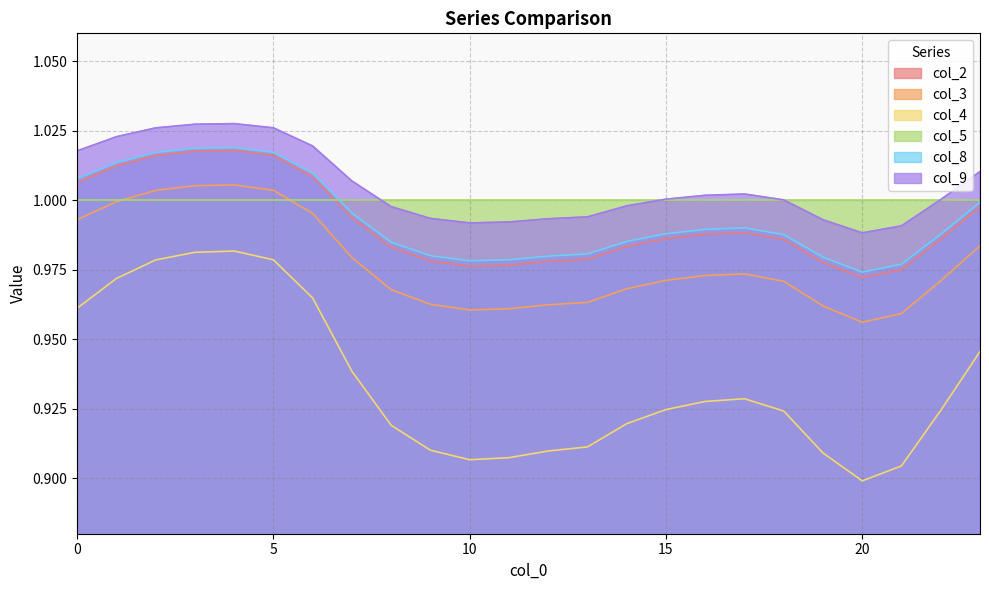

Reading left to right, transcribe all the data shown in this chart.

col_2: 1.0	1.0	1.0	1.0	1.0	1.0	1.0	1.0	1.0	1.0	1.0	1.0	1.0	1.0	1.0	1.0	1.0	1.0	1.0	1.0	1.0	1.0	1.0	1.0
col_3: 1.0	1.0	1.0	1.0	1.0	1.0	1.0	1.0	1.0	1.0	1.0	1.0	1.0	1.0	1.0	1.0	1.0	1.0	1.0	1.0	1.0	1.0	1.0	1.0
col_4: 1.0	1.0	1.0	1.0	1.0	1.0	1.0	0.9	0.9	0.9	0.9	0.9	0.9	0.9	0.9	0.9	0.9	0.9	0.9	0.9	0.9	0.9	0.9	0.9
col_8: 1.0	1.0	1.0	1.0	1.0	1.0	1.0	1.0	1.0	1.0	1.0	1.0	1.0	1.0	1.0	1.0	1.0	1.0	1.0	1.0	1.0	1.0	1.0	1.0
col_9: 1.0	1.0	1.0	1.0	1.0	1.0	1.0	1.0	1.0	1.0	1.0	1.0	1.0	1.0	1.0	1.0	1.0	1.0	1.0	1.0	1.0	1.0	1.0	1.0